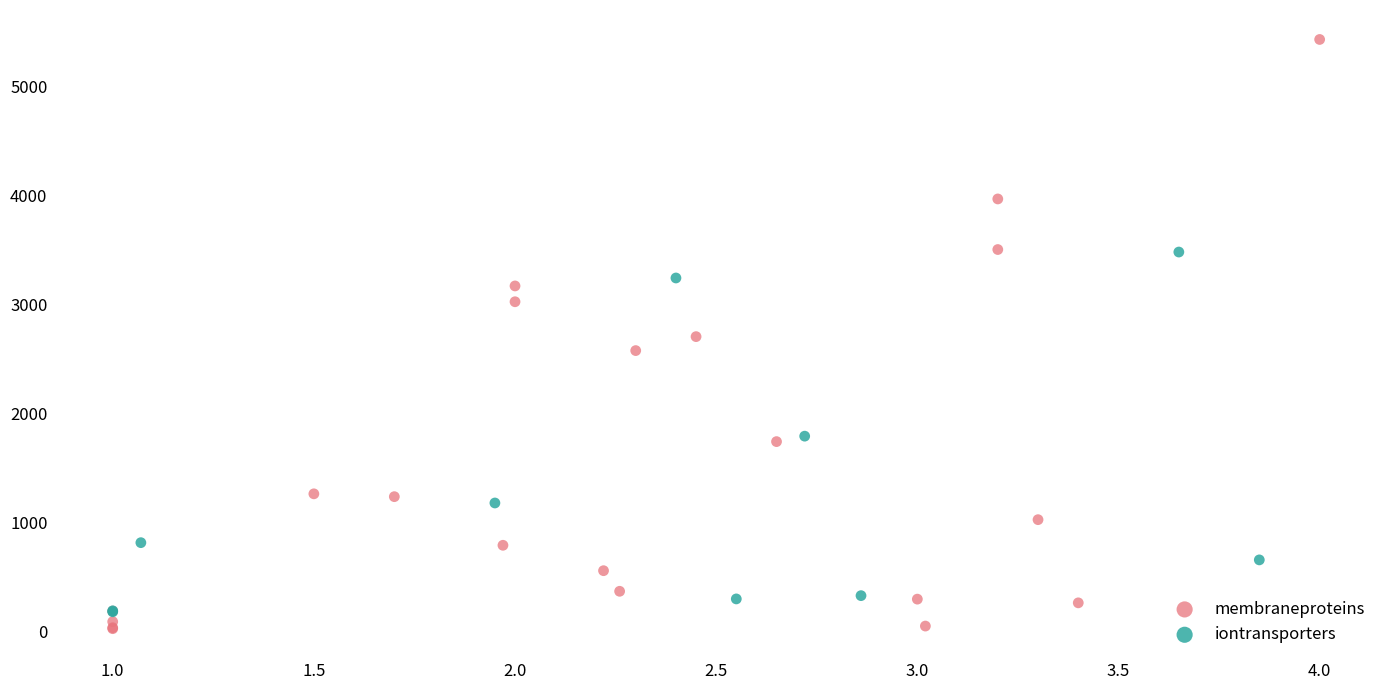

Which series has the widest spread of Y values?

membraneproteins